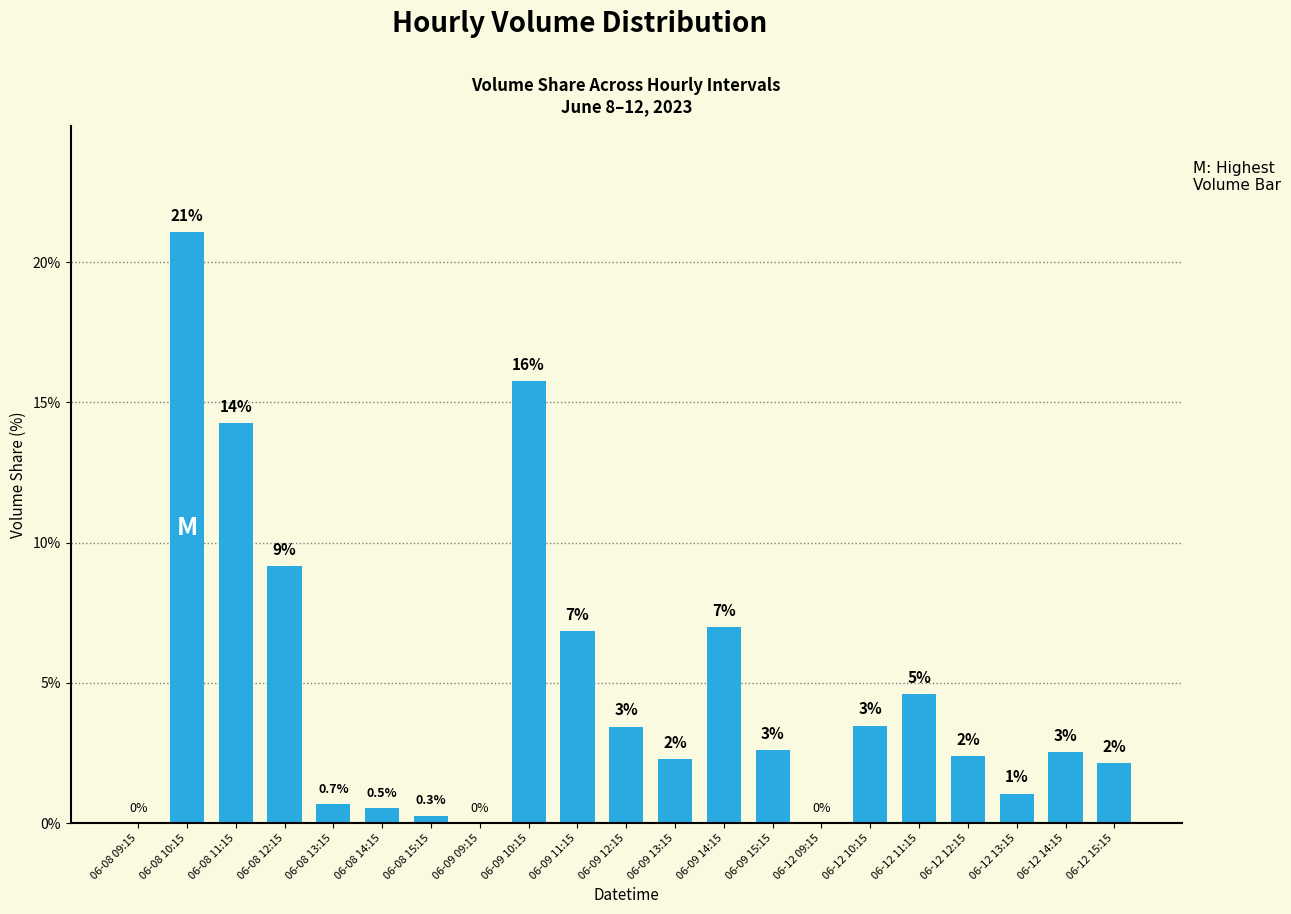

What is the difference between the maximum and minimum values?

21.1